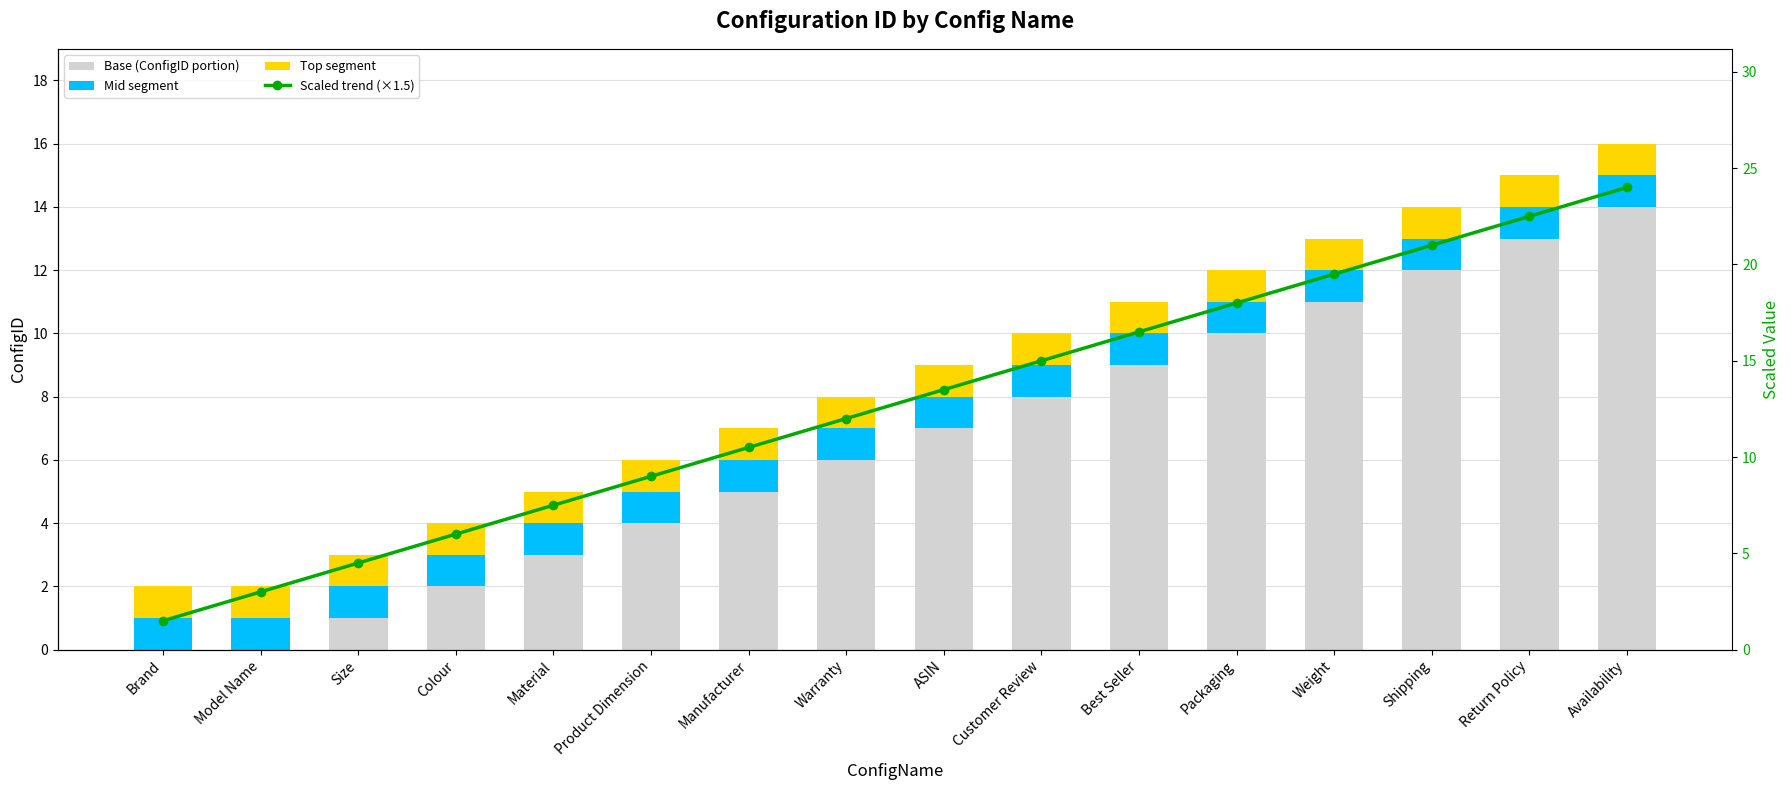

True or false: Top segment has a value of 1.0 at Warranty.

True